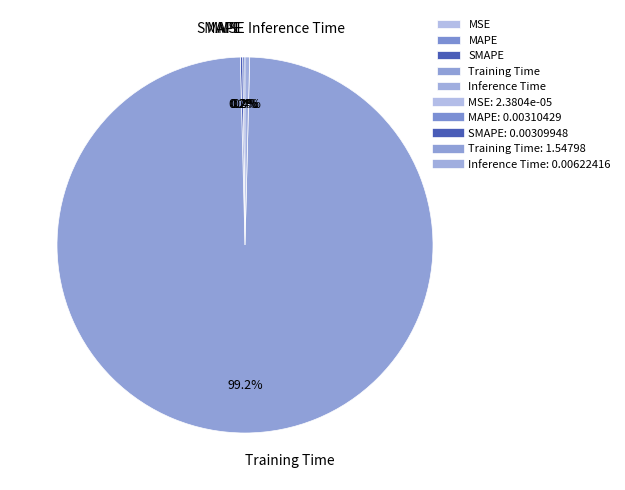

Does Training Time represent more than half of the total?

Yes